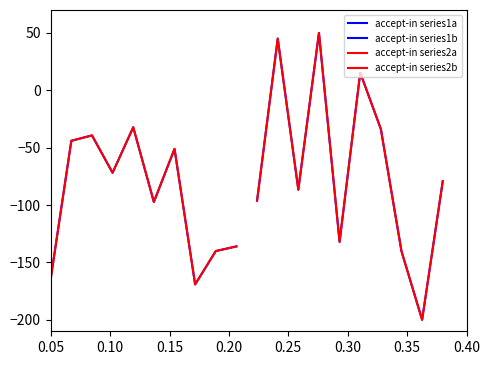

What are all the series names shown in the legend?

accept-in series1a, accept-in series1b, accept-in series2a, accept-in series2b